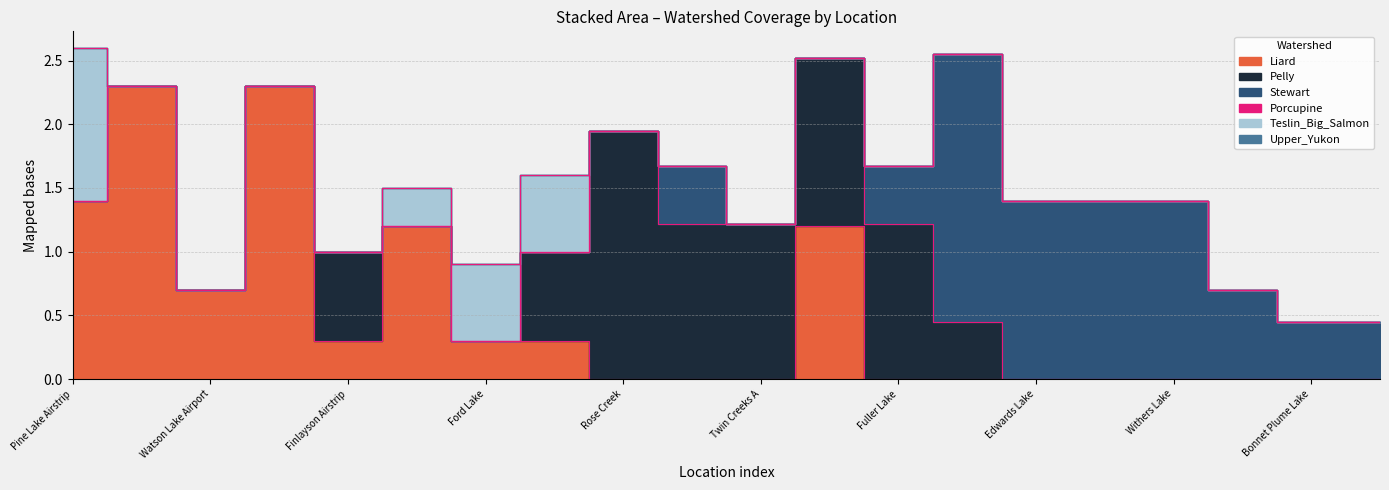

What is the total value across all series at Rose Creek?

1.9